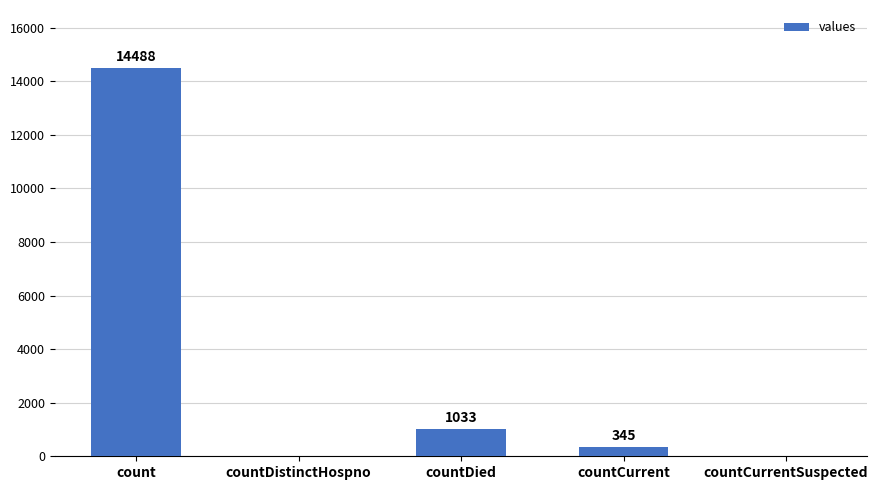

Where does the data first go above 345?

count